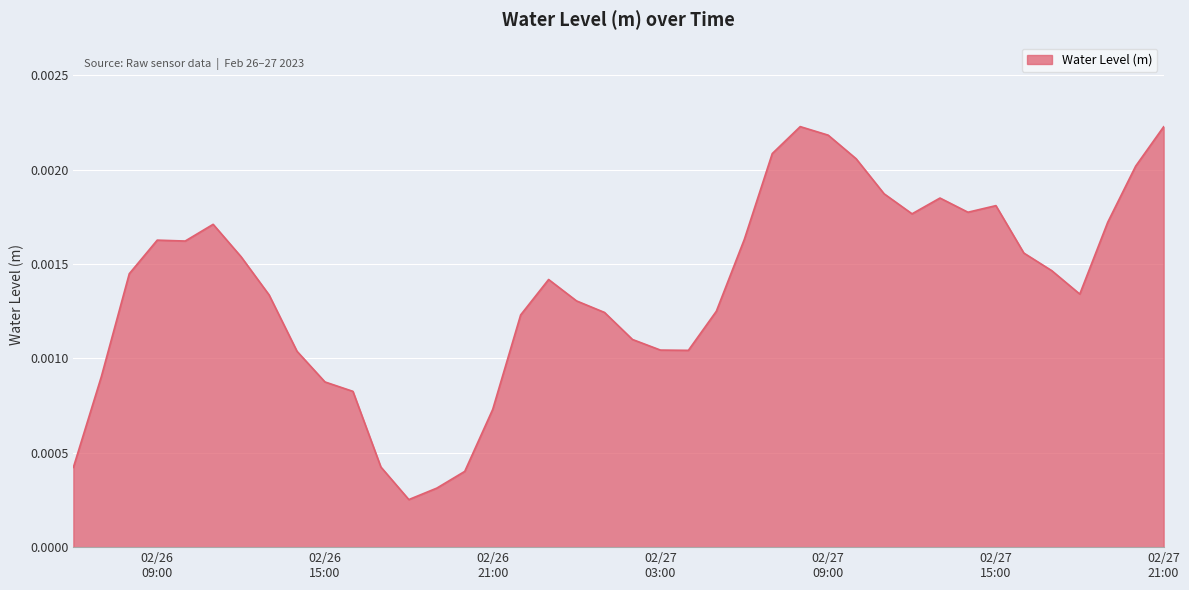

What is the label of the 25th point from the left?

2023-02-27 06:00:00